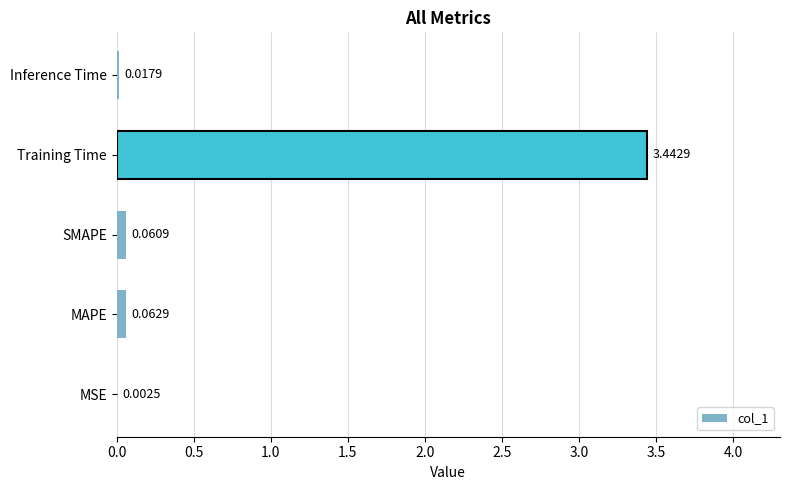

Which has a higher value, Training Time or MSE?

Training Time